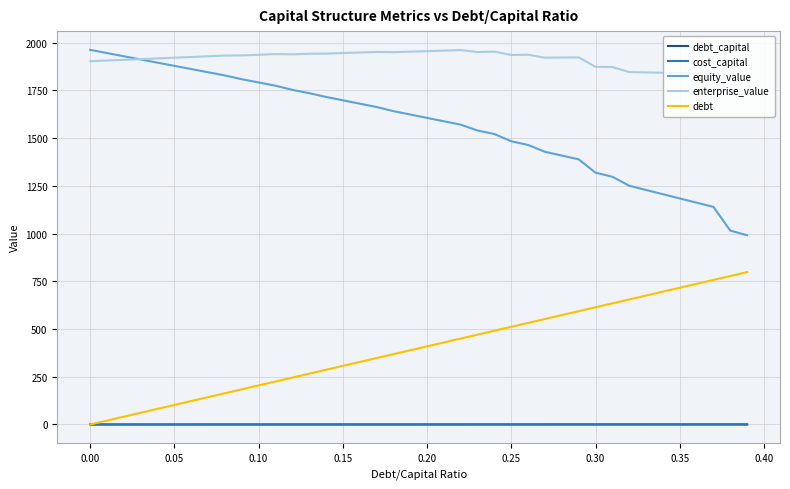

Which series has the largest range (max minus min)?

equity_value